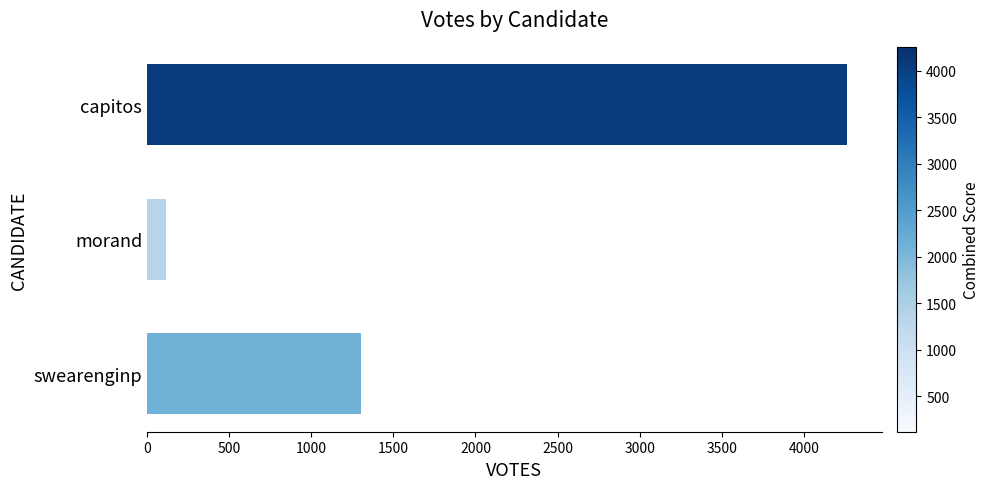

How many series are shown in this chart?

1